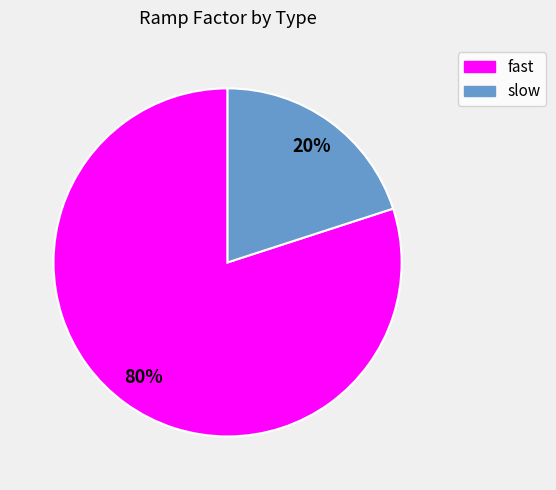

To the nearest percent, what is the average slice percentage?

50%